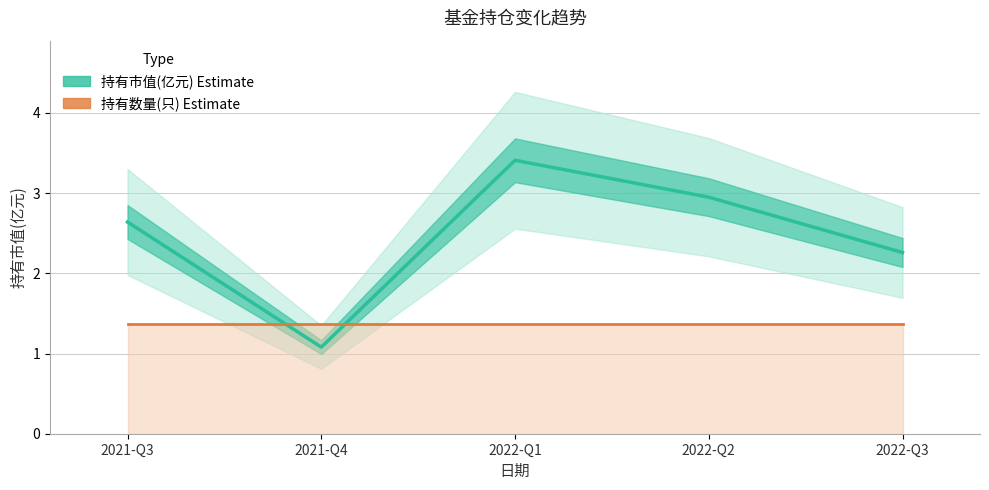

The value of 持有市值(亿元) at 2022-Q3 is 3.2. True or false?

False